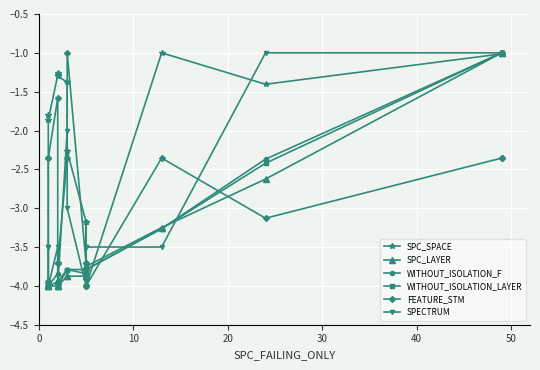

What is the difference between the FEATURE_STM values at 10 and 40?

1.4